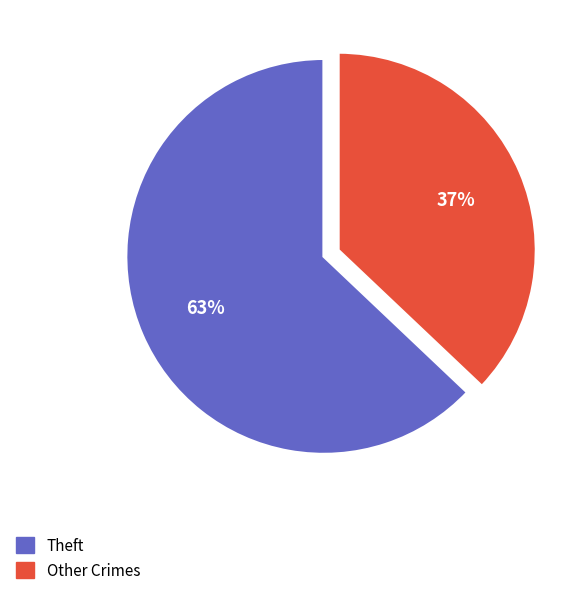

To the nearest percent, what is the average slice percentage?

50%